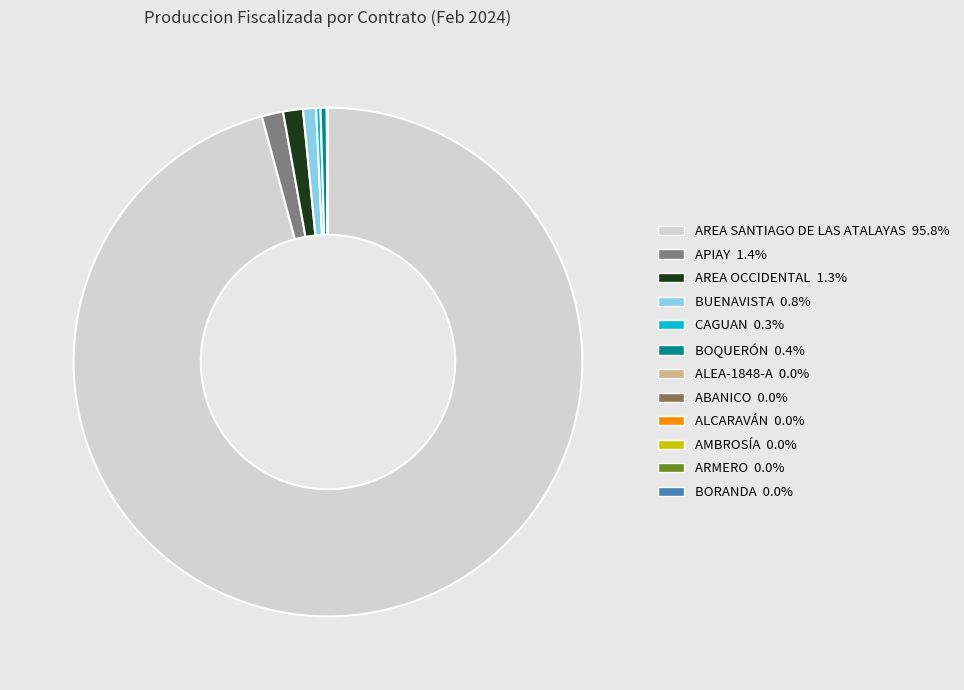

Which has a higher value, AREA OCCIDENTAL or AREA SANTIAGO DE LAS ATALAYAS?

AREA SANTIAGO DE LAS ATALAYAS